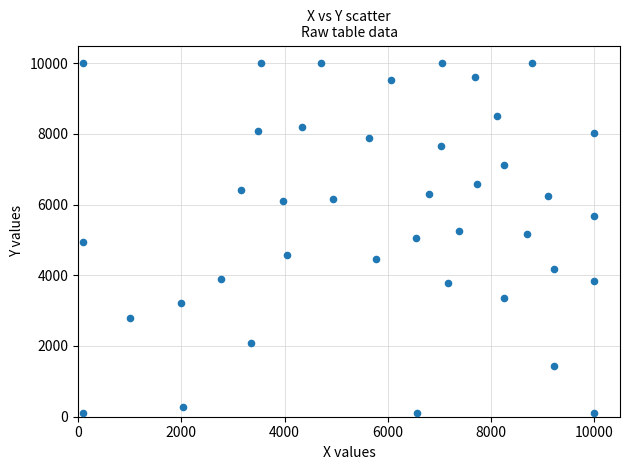

What is the range of Y values (max minus min)?

9900.0